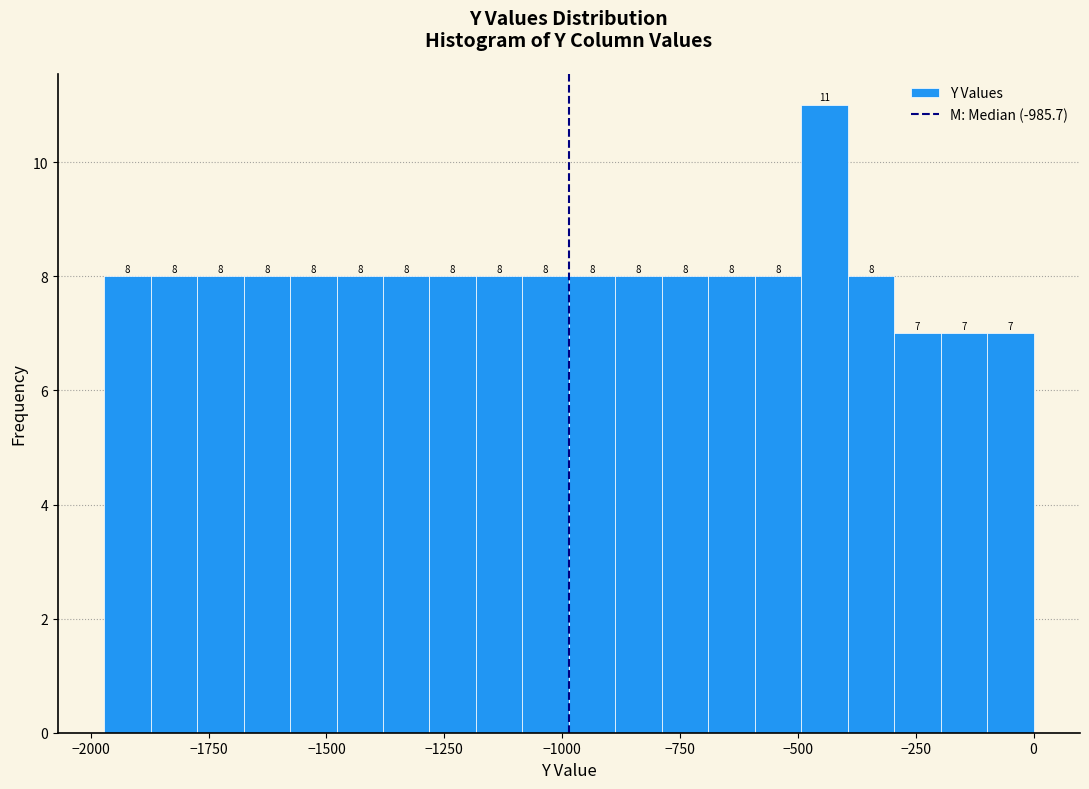

Read against the x-axis, roughly where is the centre of the tallest bar?

-450